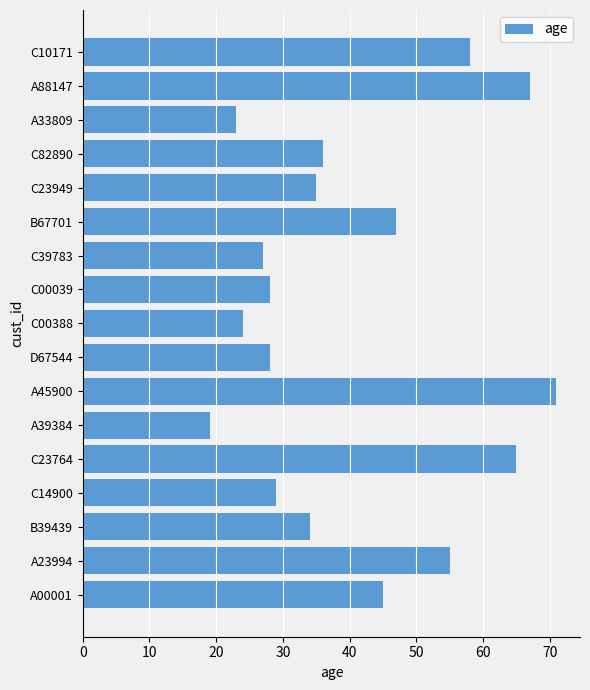

Reading bottom to top, transcribe all the data shown in this chart.

45	55	34	29	65	19	71	28	24	28	27	47	35	36	23	67	58